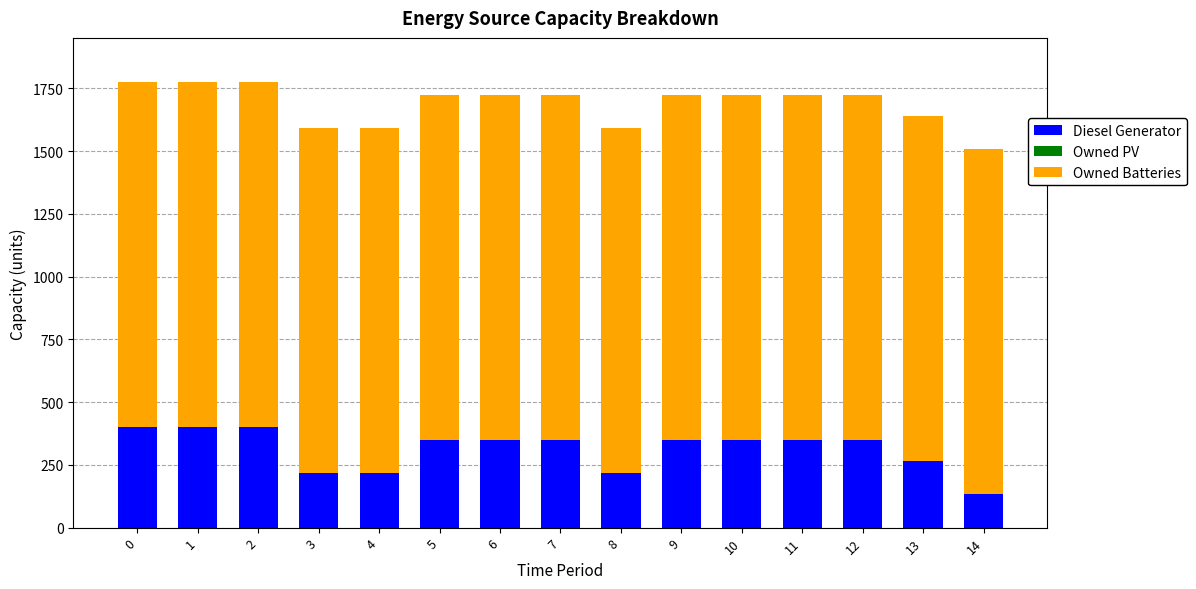

Where is Diesel Generator nearest to the value 266?

13